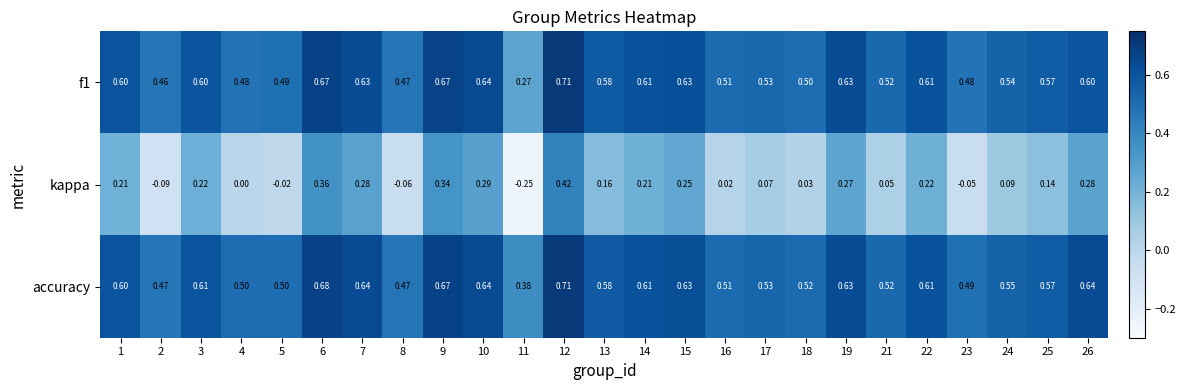

Which series has the largest total across all categories?

accuracy